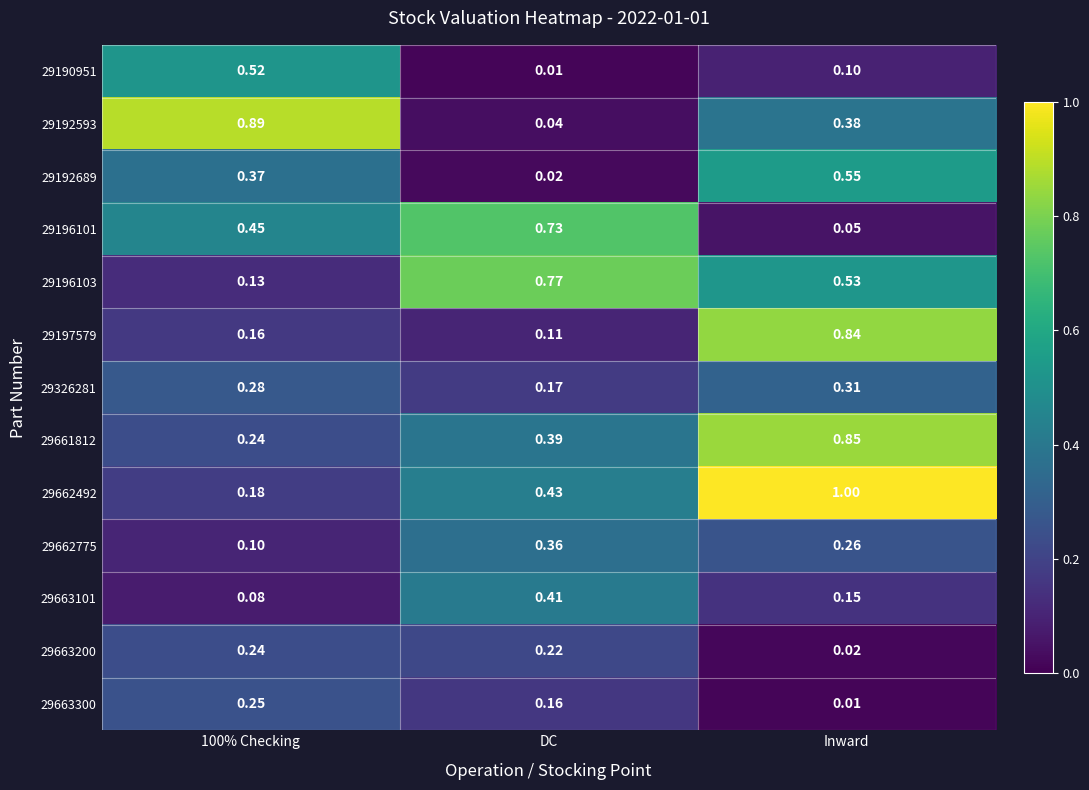

Which category has the highest value in the 29662492 series?

Inward